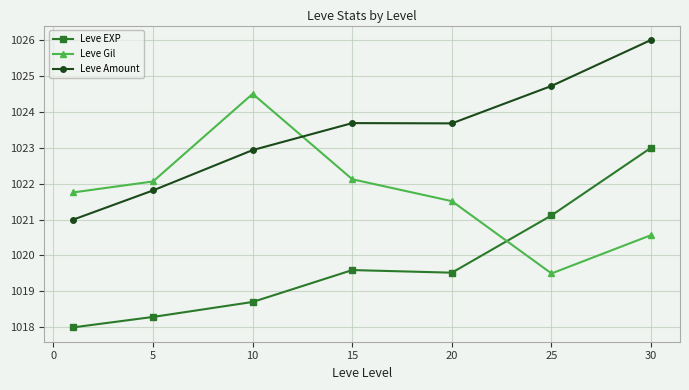

How many series are shown in this chart?

3